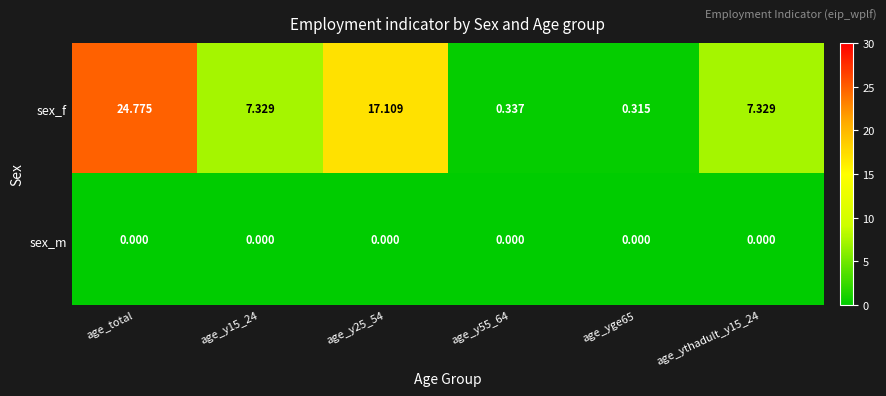

Which series has the widest spread of values?

sex_f